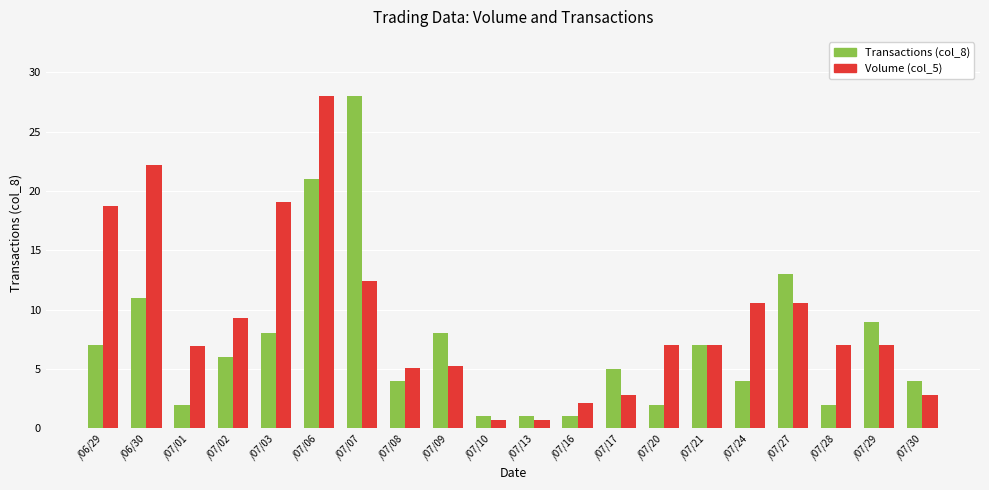

What is the value of the Transactions (col_8) bar at the 17th from the left?

13.0